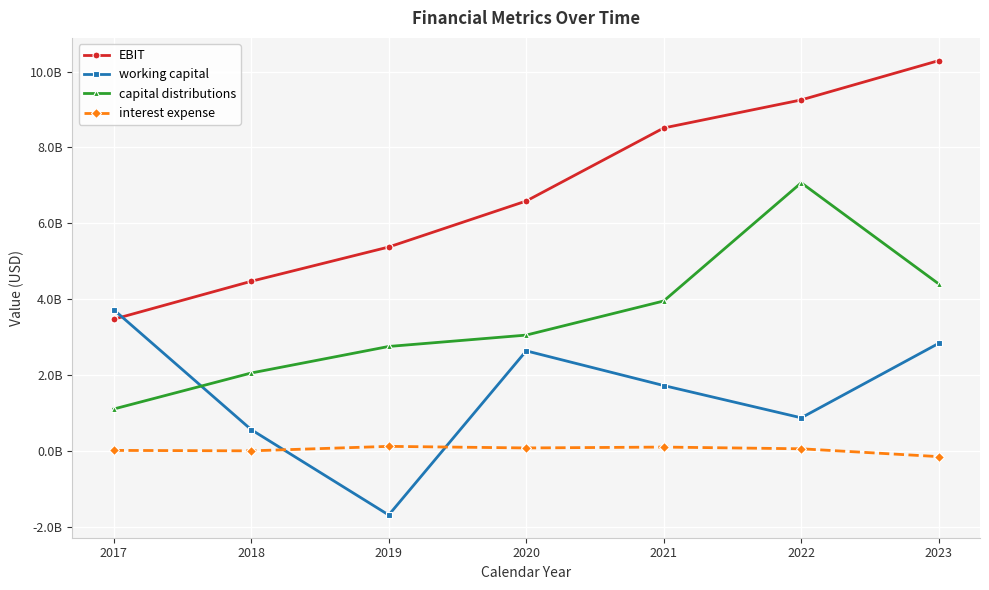

How many times do capital distributions and working capital cross each other?

1